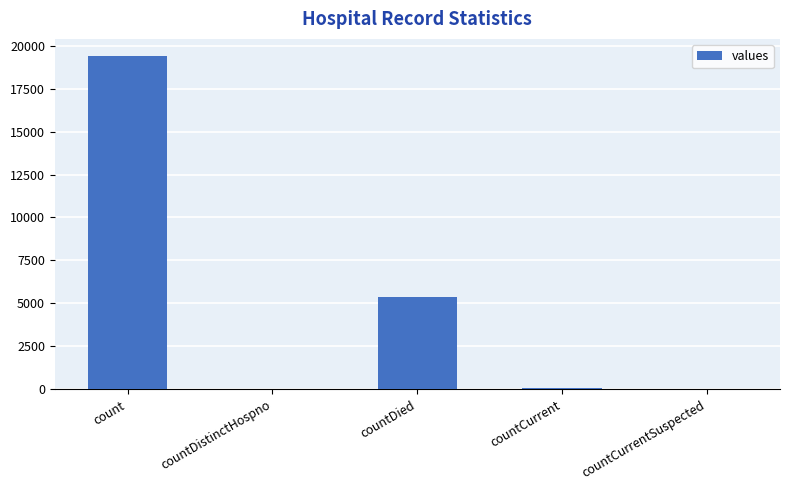

Is it true that the value at count is 33345?

False